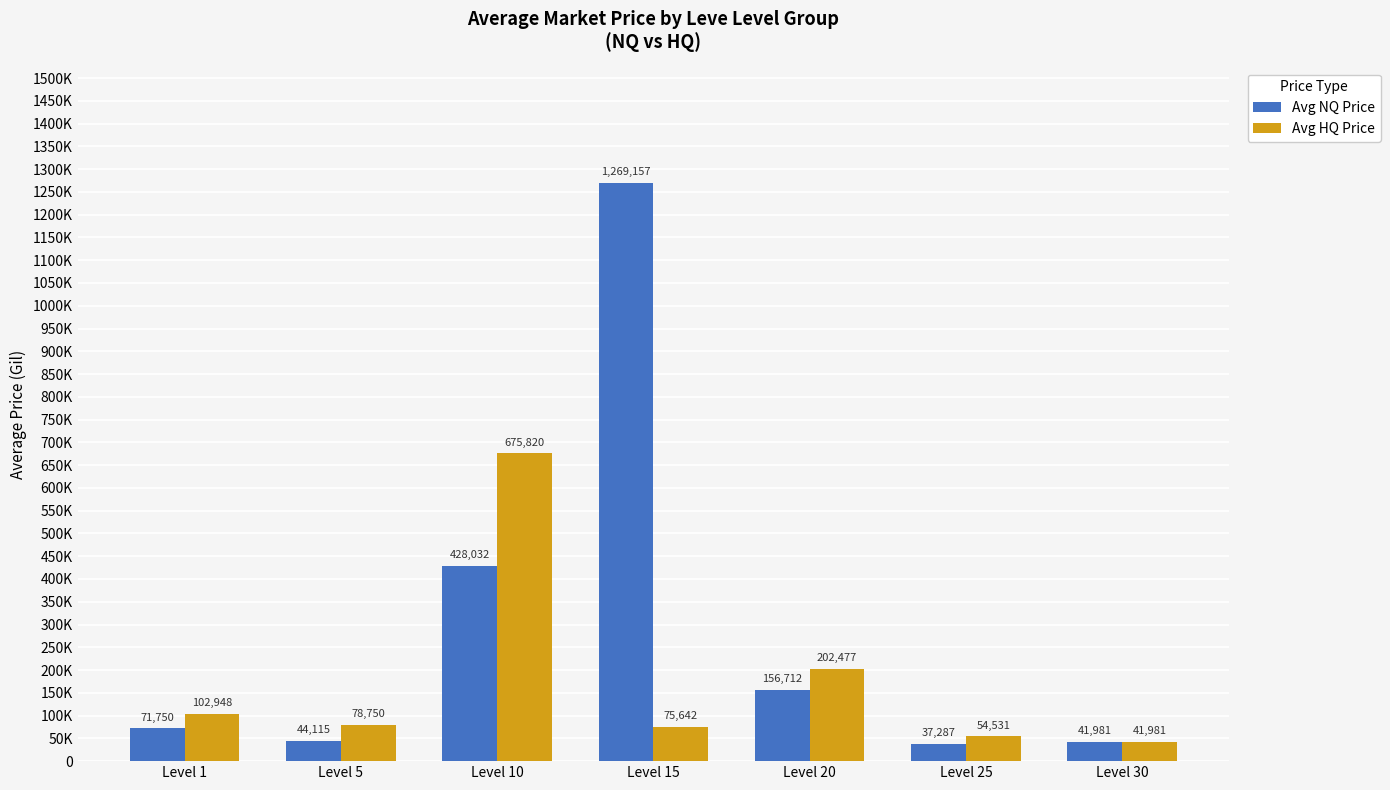

Read the Avg HQ Price value at Level 30.

41981.5